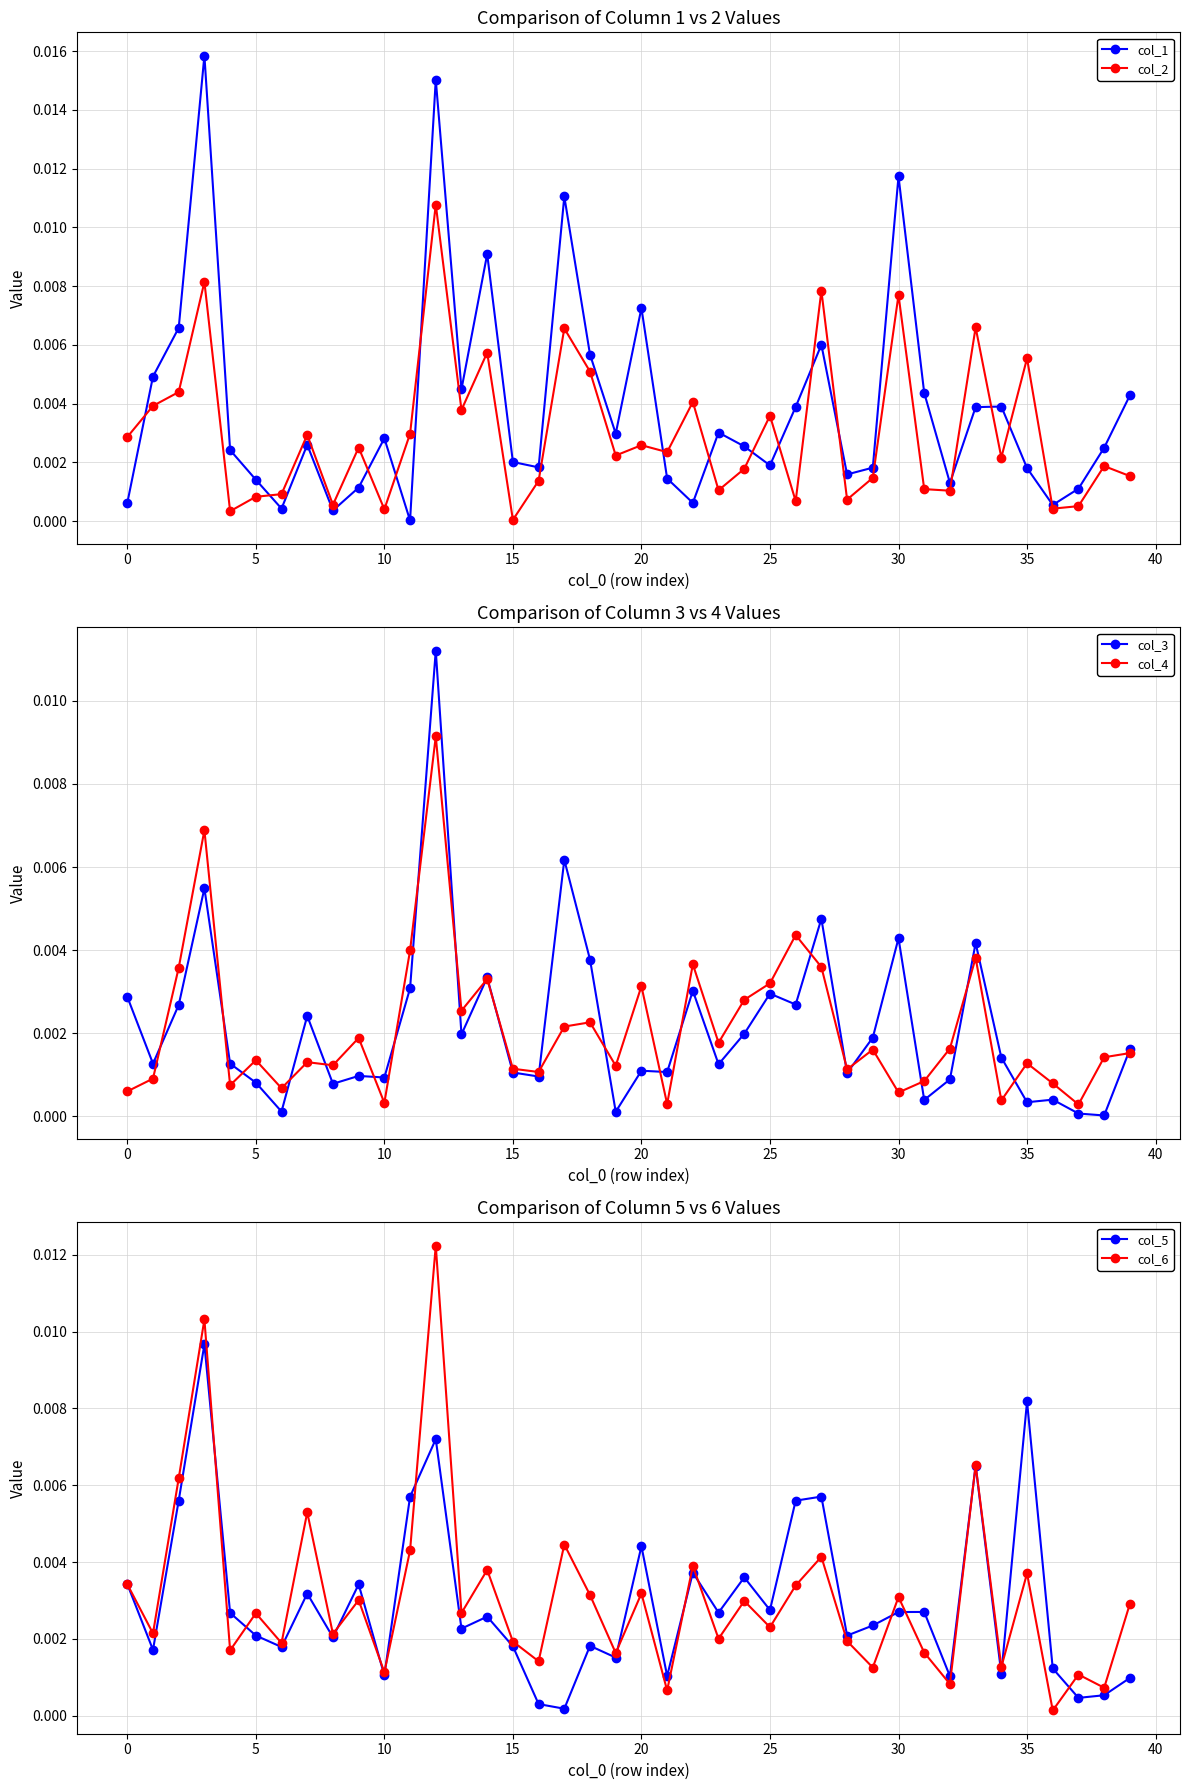

True or false: col_1 has more than 1 interior local peaks.

True